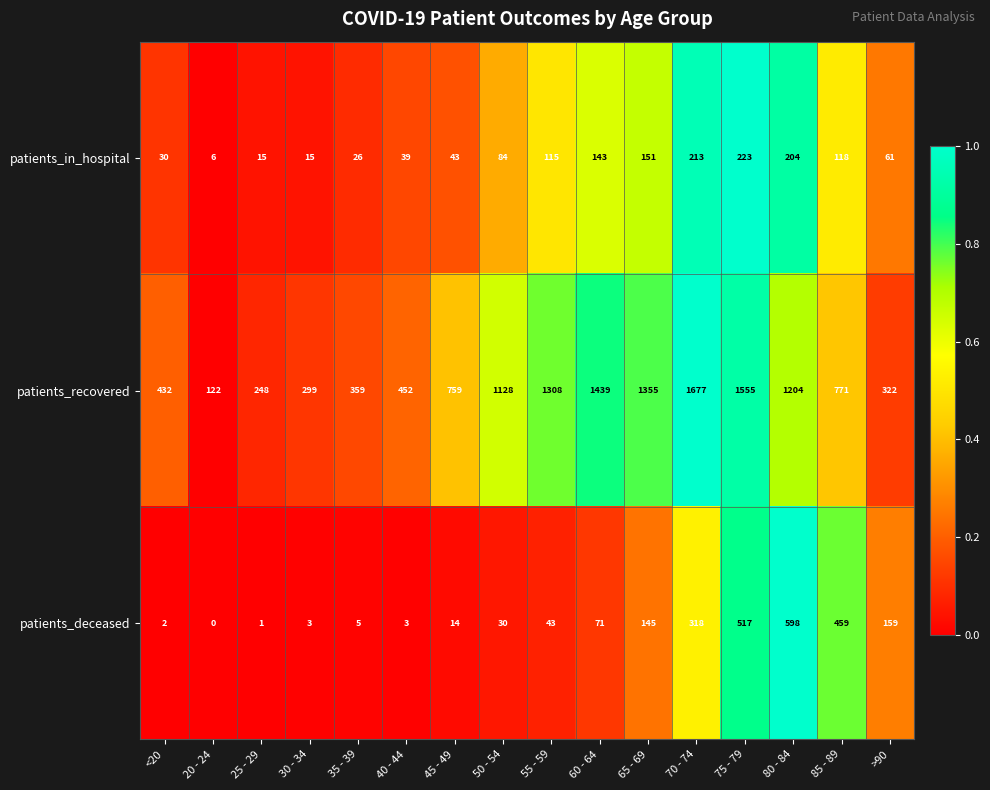

At which category is the sum across all series the highest?

75 - 79